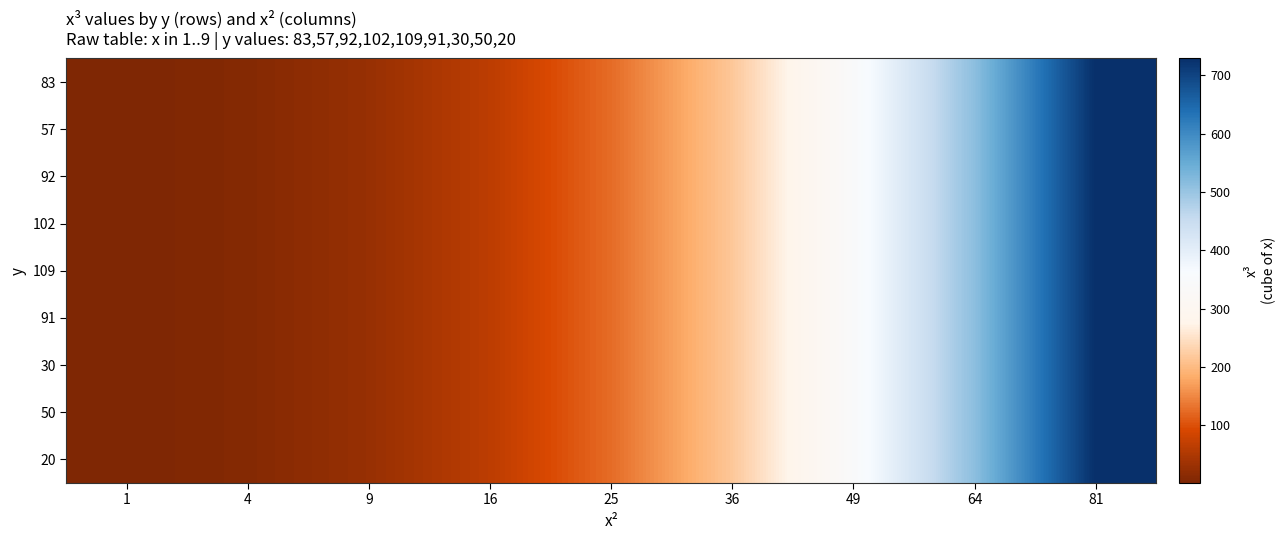

At how many categories does at least one series exceed 652?

1